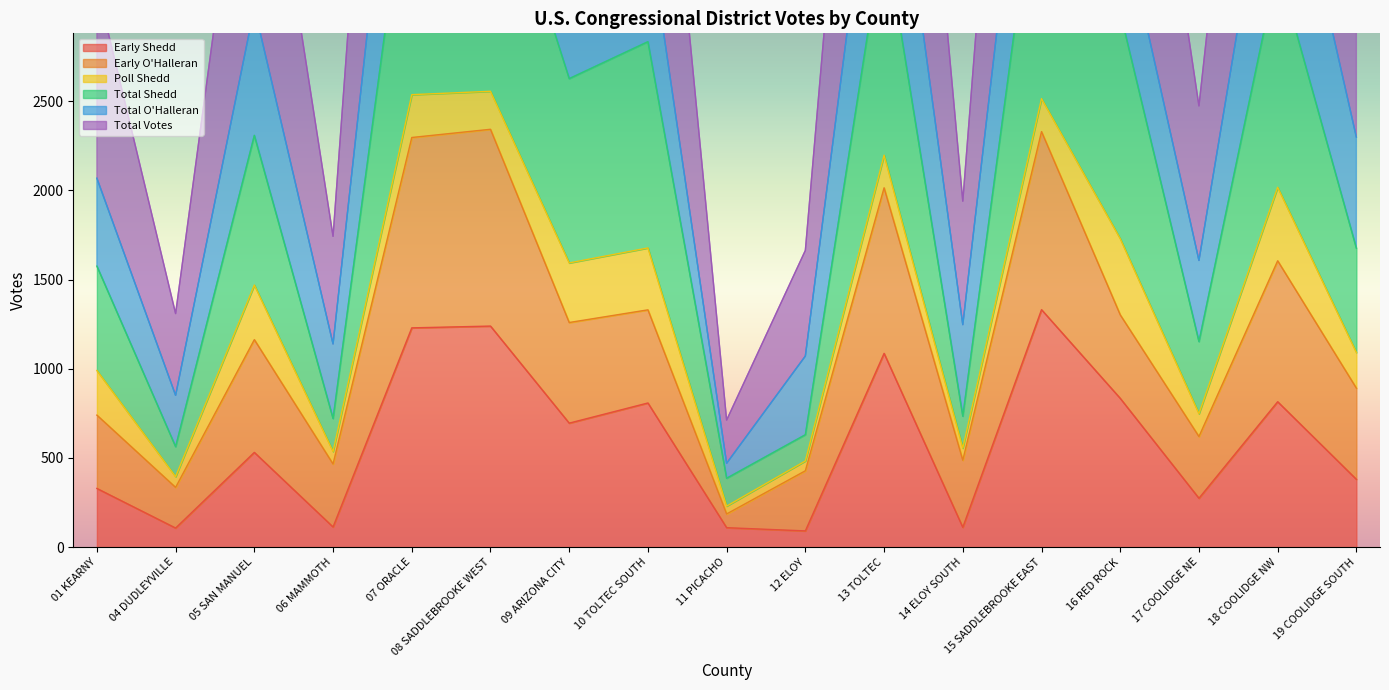

What position from the left is 10 TOLTEC SOUTH?

8